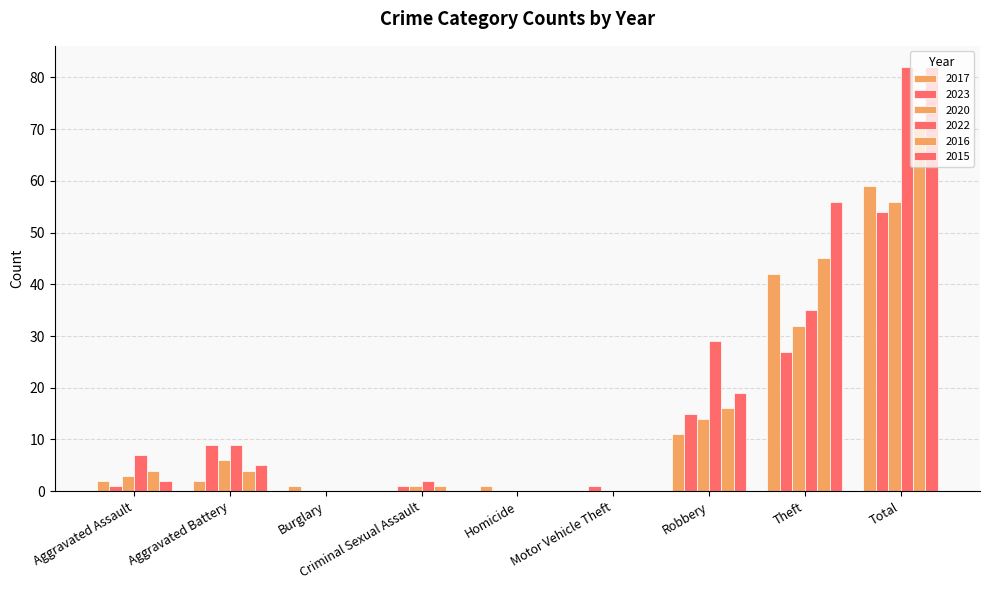

Count the number of data series in this chart.

6